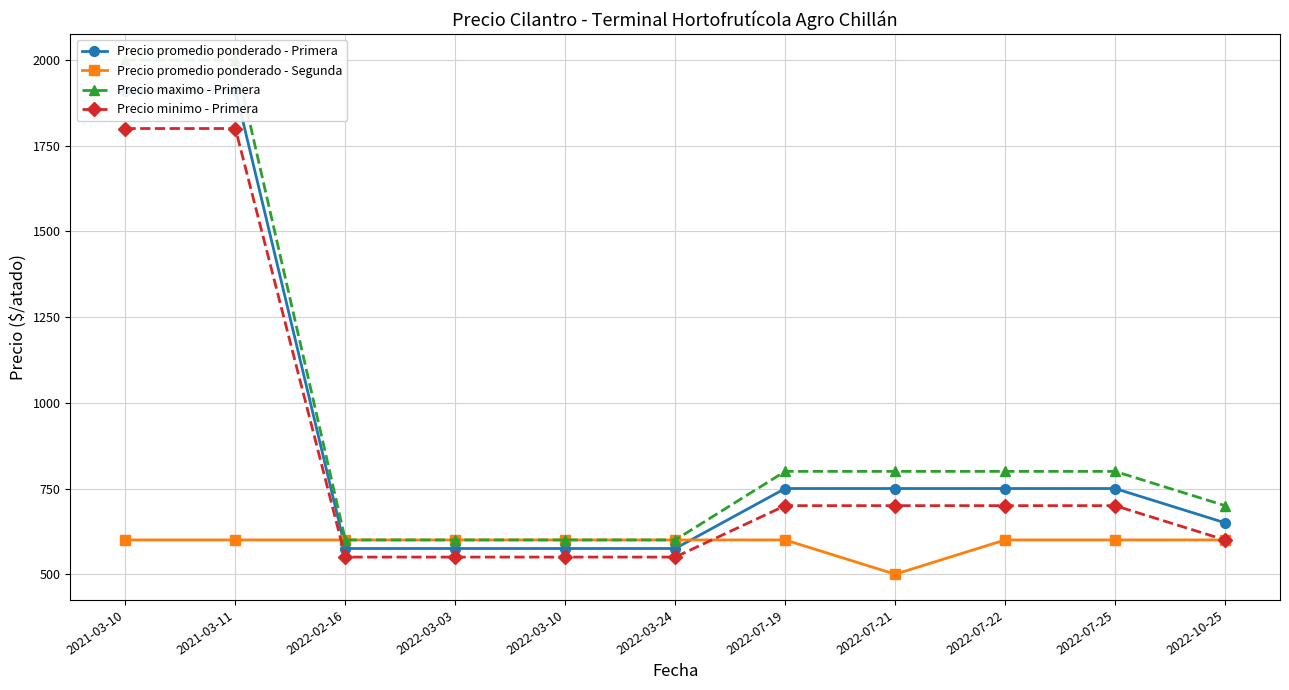

Rank the categories by Precio promedio ponderado - Segunda value from highest to lowest.

2021-03-10, 2021-03-11, 2022-02-16, 2022-03-03, 2022-03-10, 2022-03-24, 2022-07-19, 2022-07-22, 2022-07-25, 2022-10-25, 2022-07-21